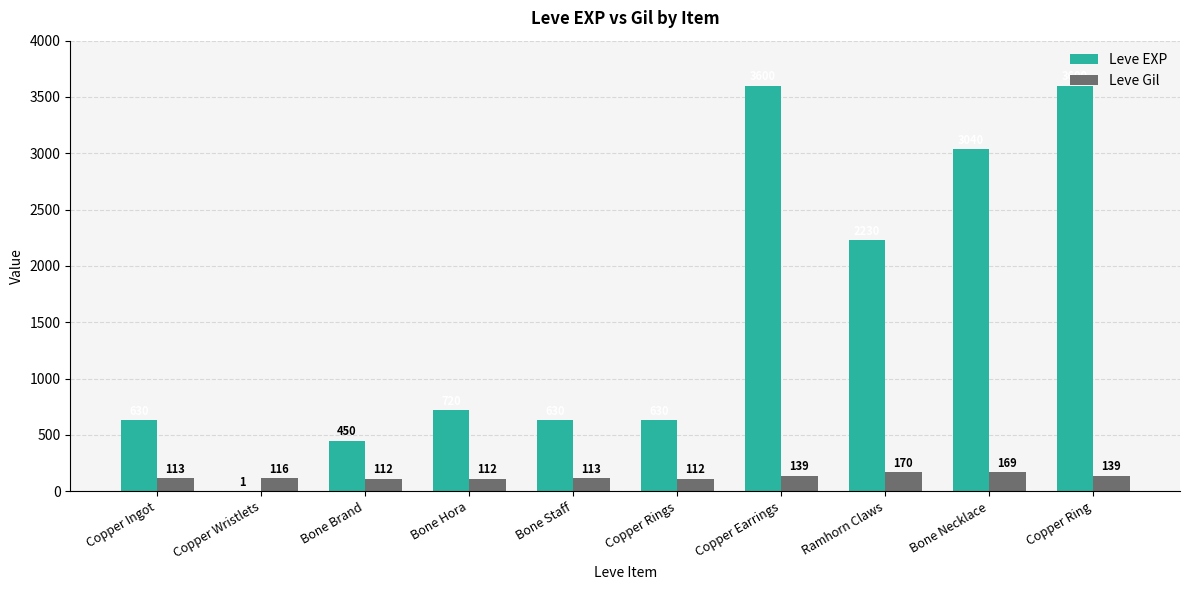

What are all the series names shown in the legend?

Leve EXP, Leve Gil